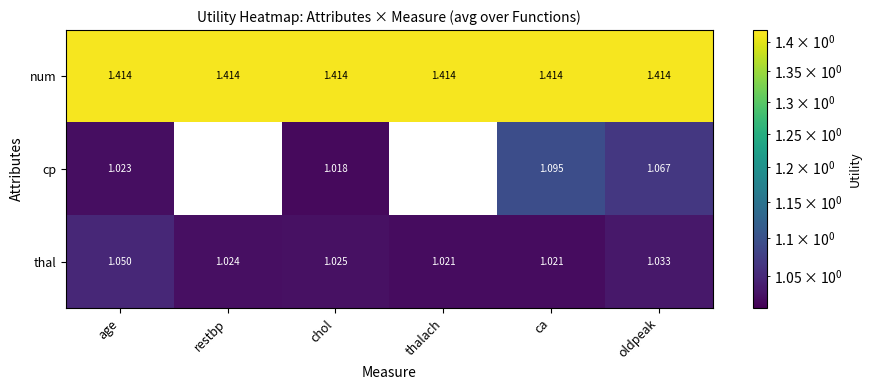

What is the difference between the highest and lowest values at ca?

0.4